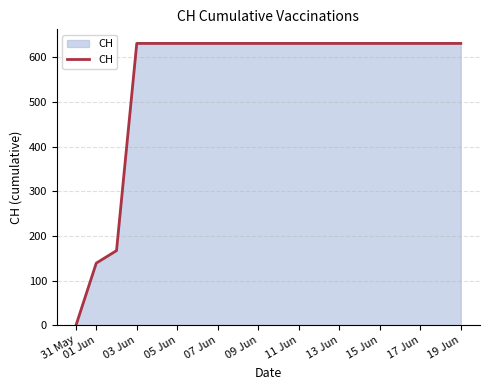

What is the maximum value shown in the chart?

631